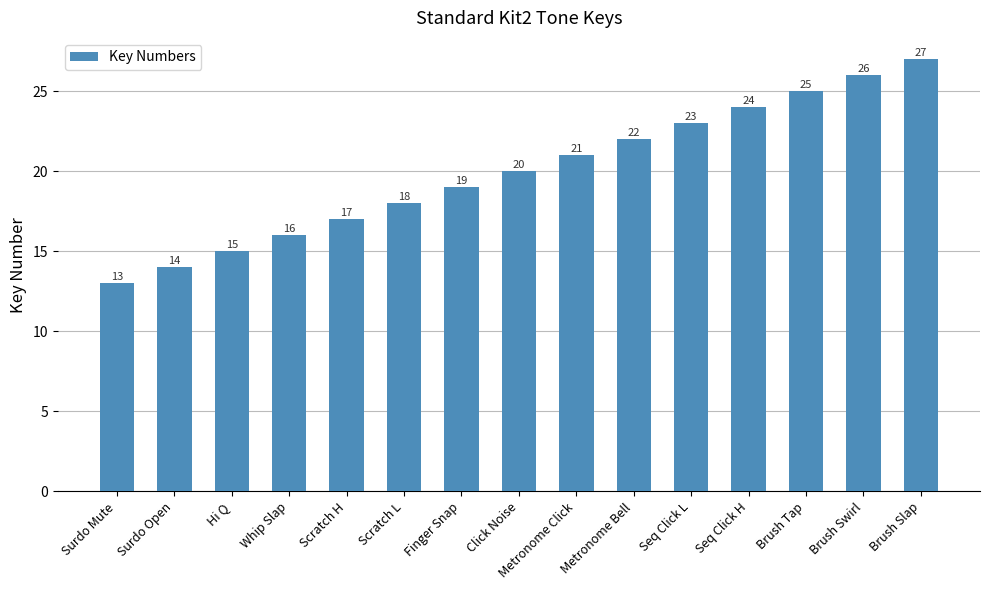

At which label is the value closest to 20?

Click Noise